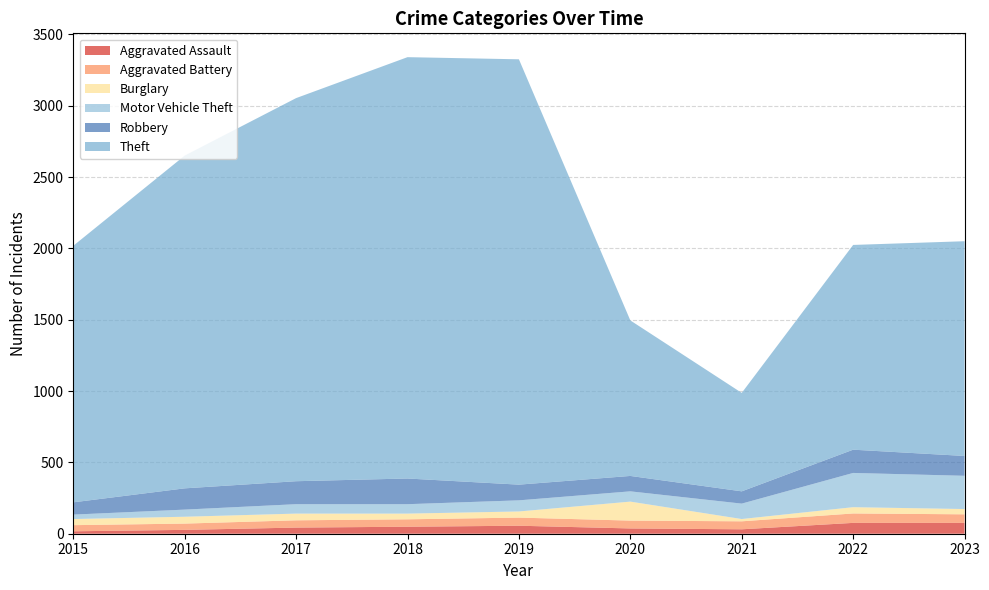

Reading left to right, list all the values displayed in this chart.

Aggravated Assault: 17	27	43	49	56	37	31	76	76
Aggravated Battery: 43	44	51	52	57	55	56	66	60
Burglary: 43	48	47	40	43	133	16	44	37
Motor Vehicle Theft: 31	50	66	66	78	72	108	240	233
Robbery: 86	149	161	180	110	108	86	163	139
Theft: 1798	2332	2685	2953	2981	1090	690	1435	1505